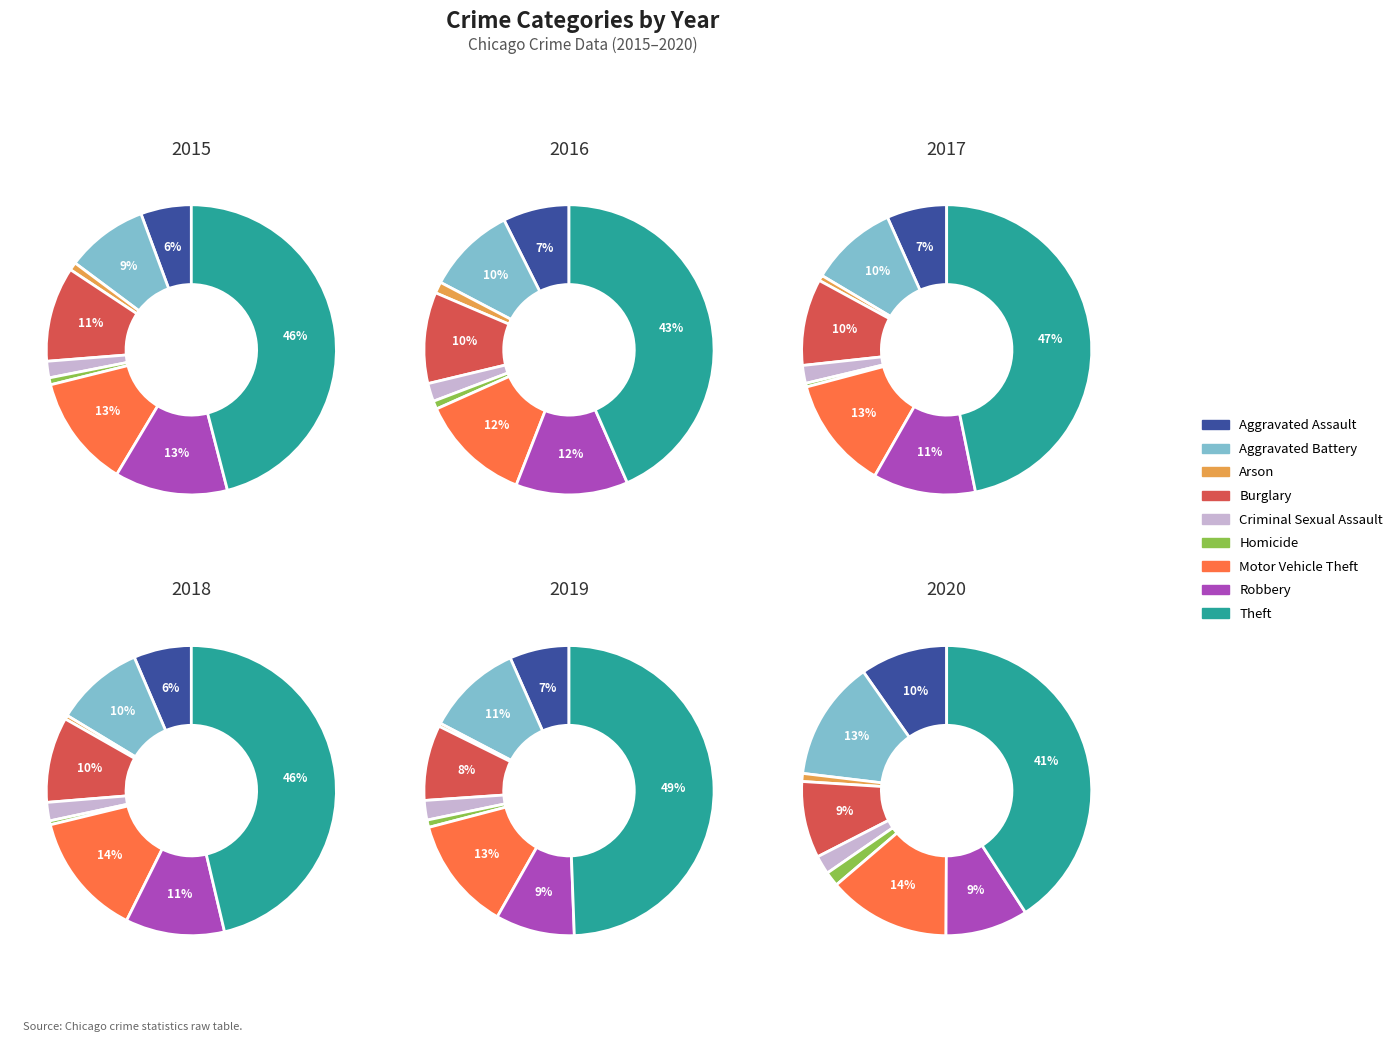

Count the number of slices in the pie.

9